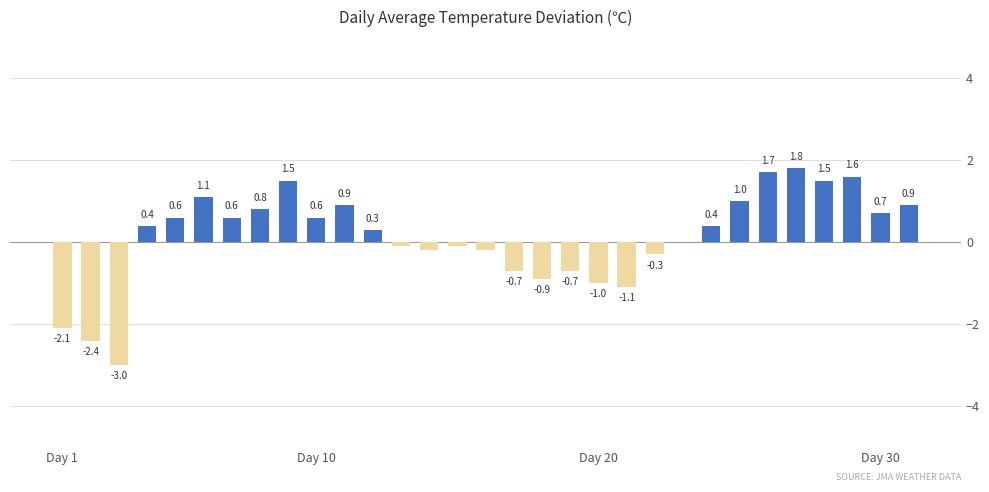

Count the number of categories in the chart.

31